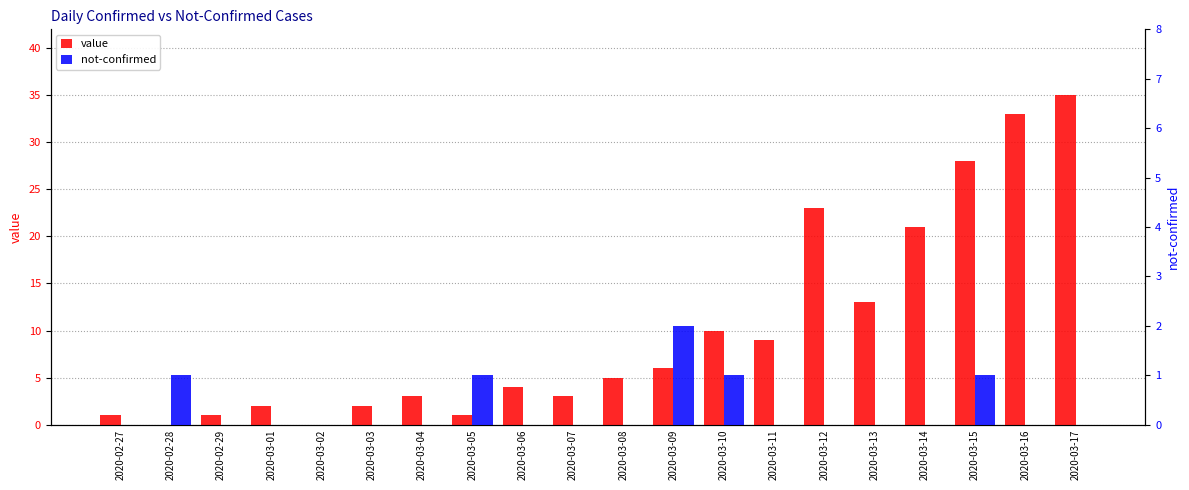

Where is value nearest to the value 17?

2020-03-13